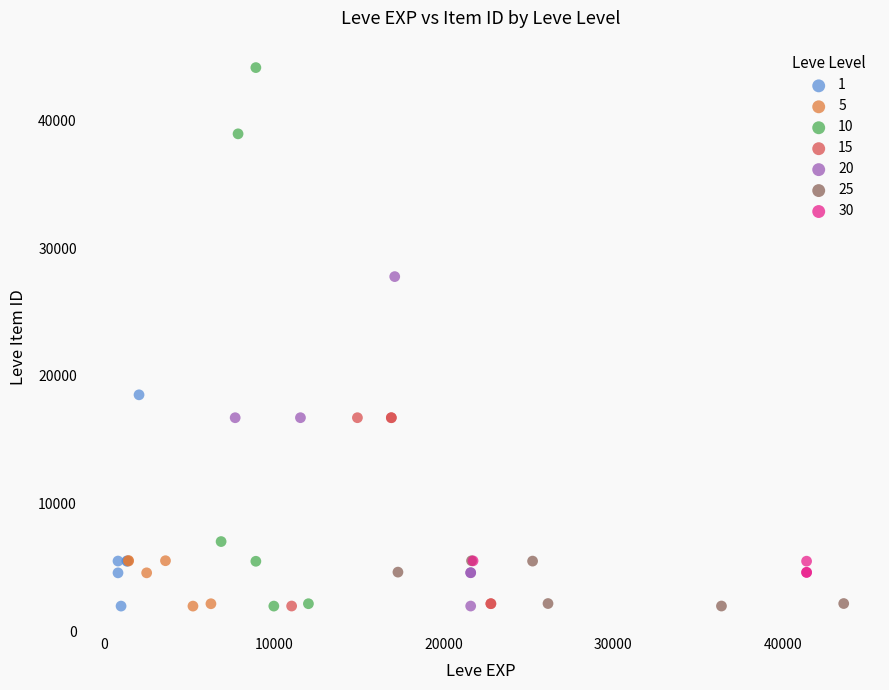

Which series contains the highest Y value?

10